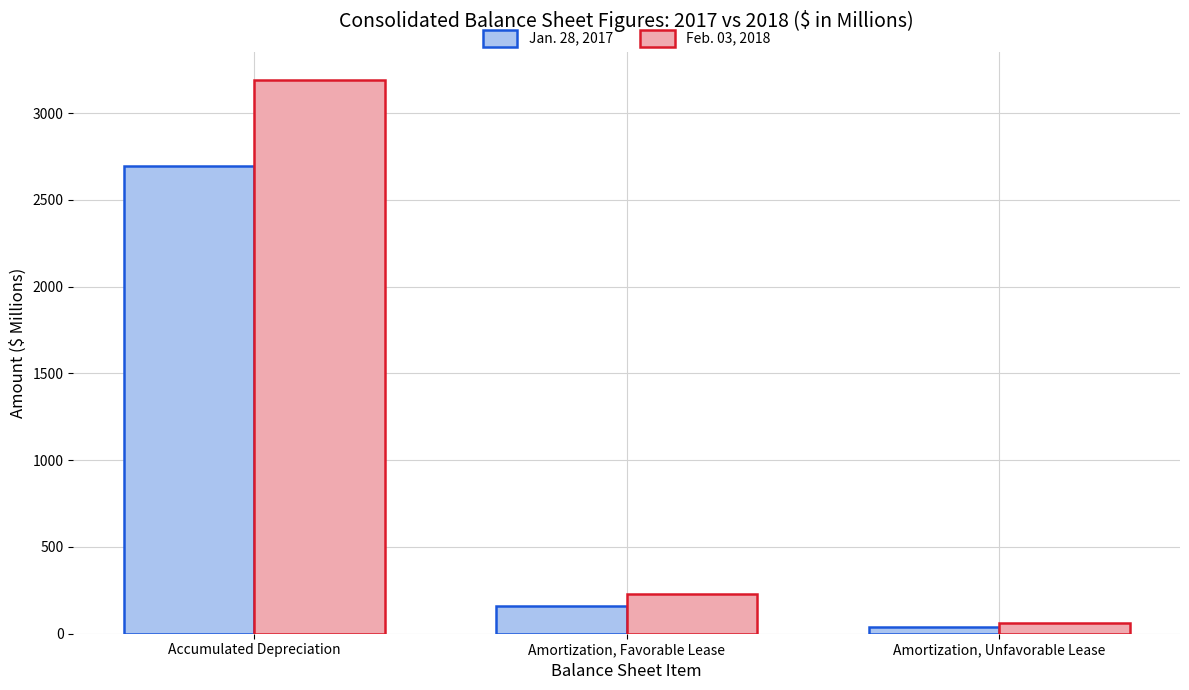

At which category is the sum across all series the highest?

Accumulated Depreciation